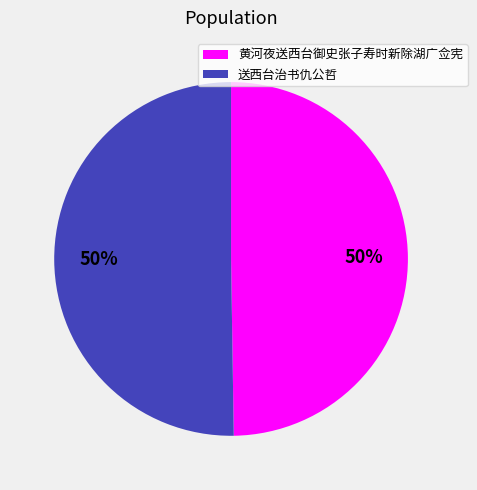

Approximately how many times larger is the value at 送西台治书仇公哲 compared to 黄河夜送西台御史张子寿时新除湖广佥宪?

1.0